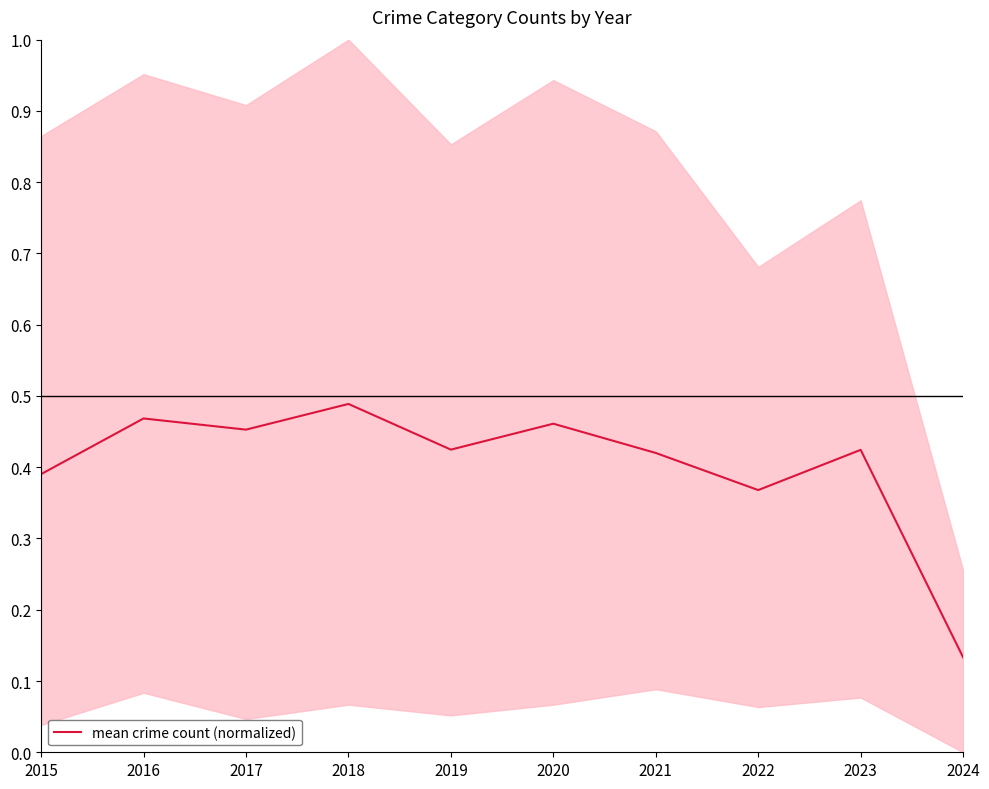

At which label is the value closest to 0?

2024